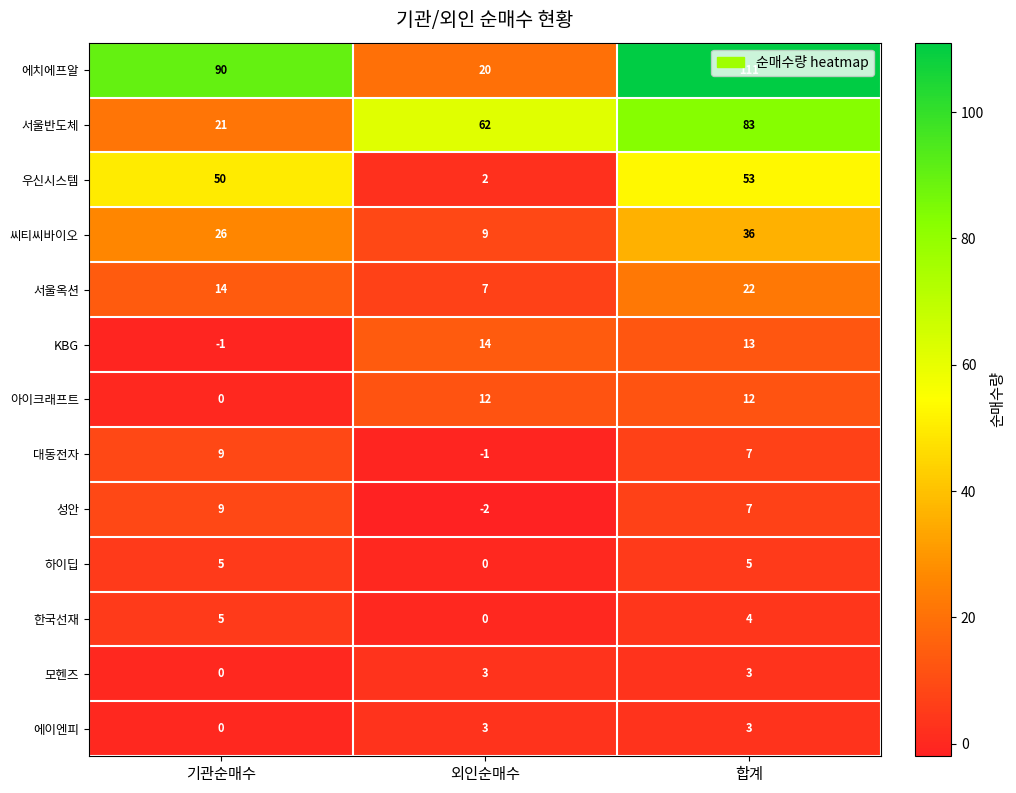

Which category has the highest value in the 대동전자 series?

기관순매수